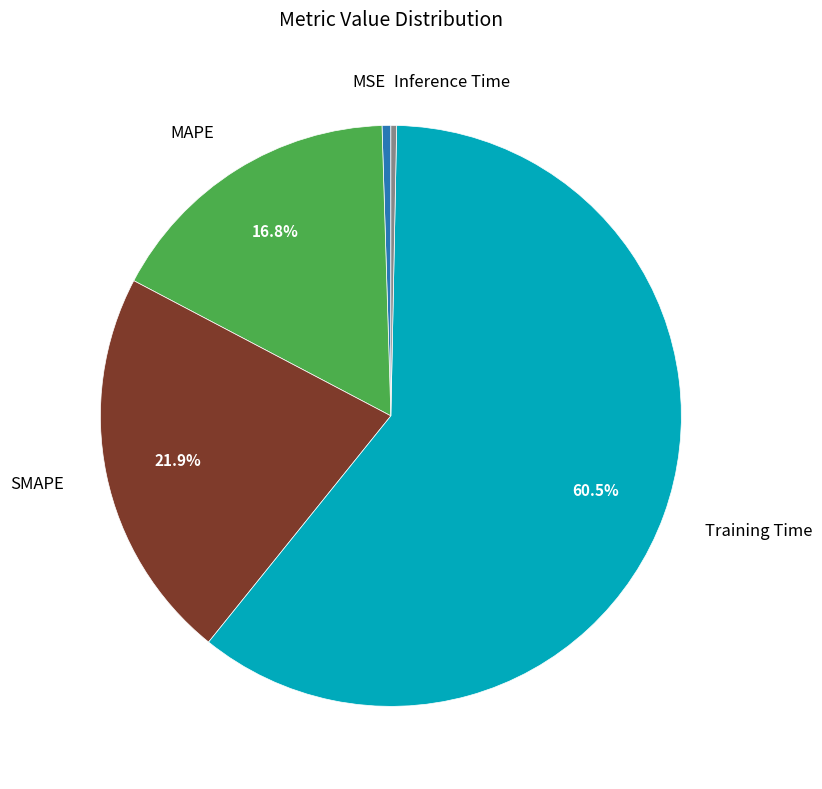

Is there any slice that represents more than half of the pie?

Yes